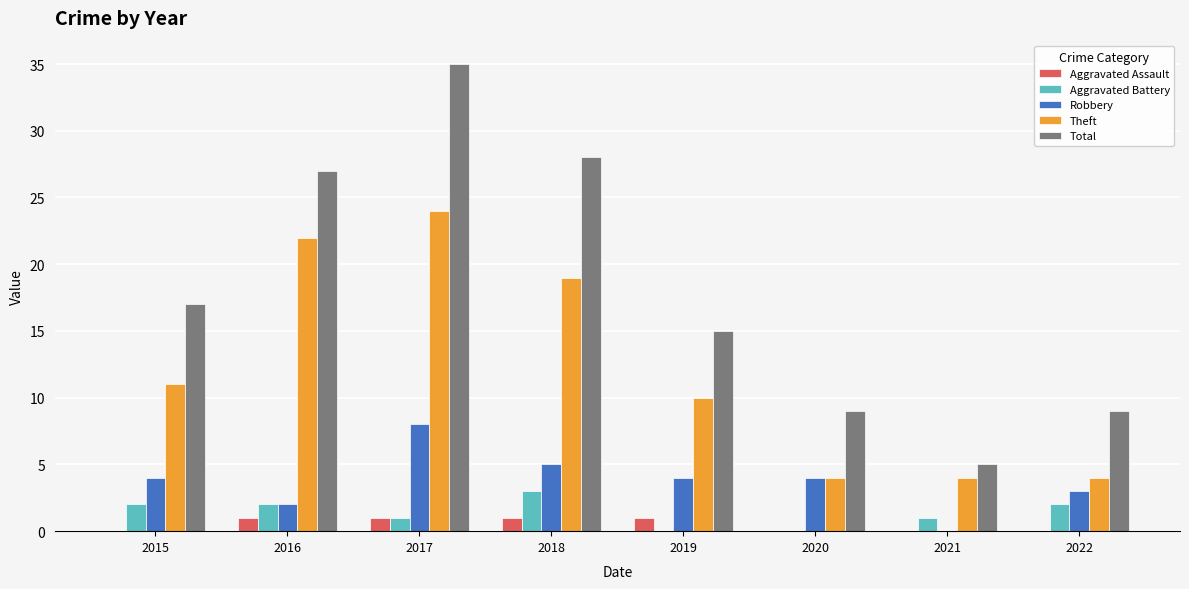

What are all the series names shown in the legend?

Aggravated Assault, Aggravated Battery, Robbery, Theft, Total